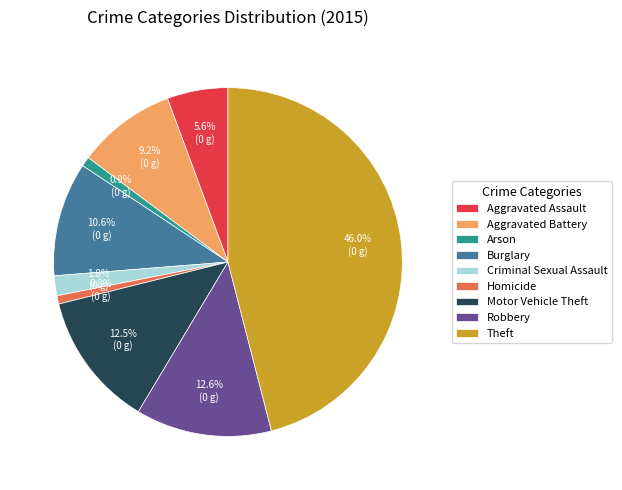

What is the ratio of the value at Aggravated Assault to the value at Aggravated Battery?

0.6